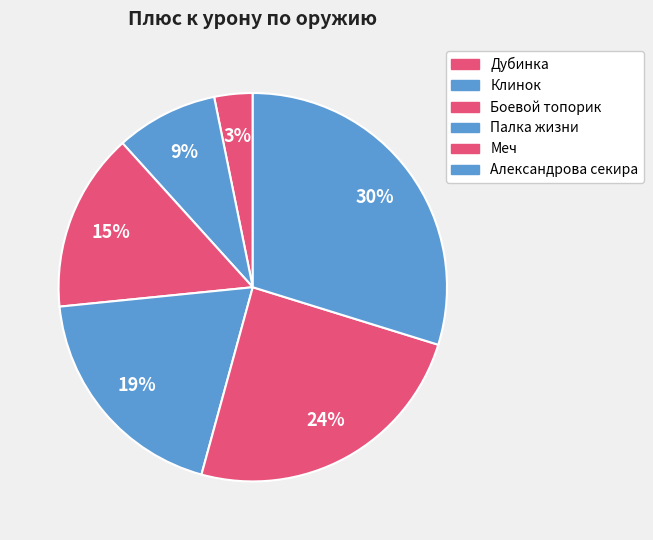

What is the largest slice in the pie chart?

Александрова секира